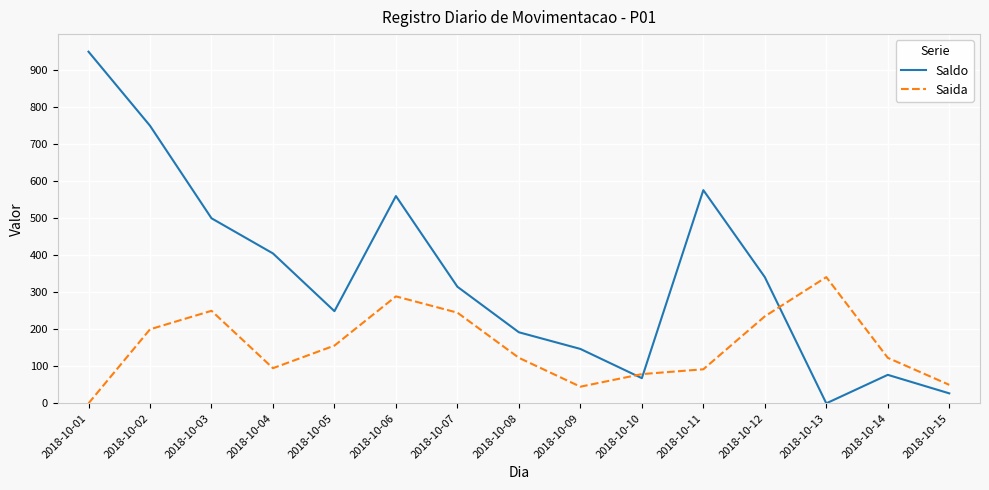

The Saldo series shows 325 at 2018-10-05. True or false?

False